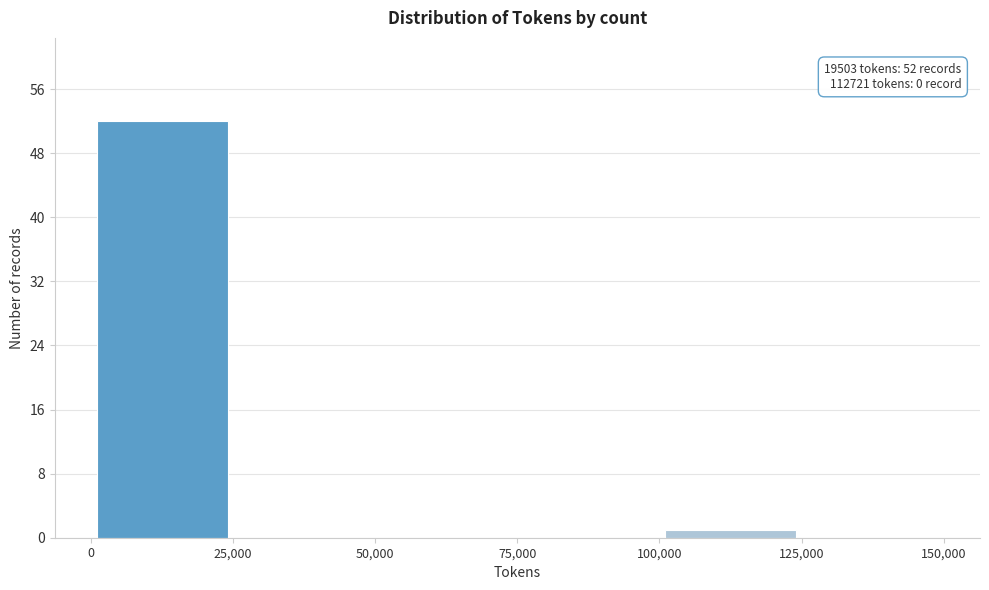

Over which range of the x-axis is the bar tallest?

0 to 25,000